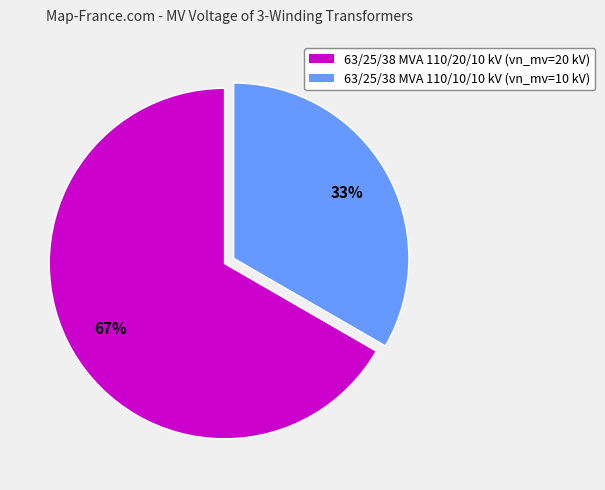

To the nearest percent, what is the average slice percentage?

50%